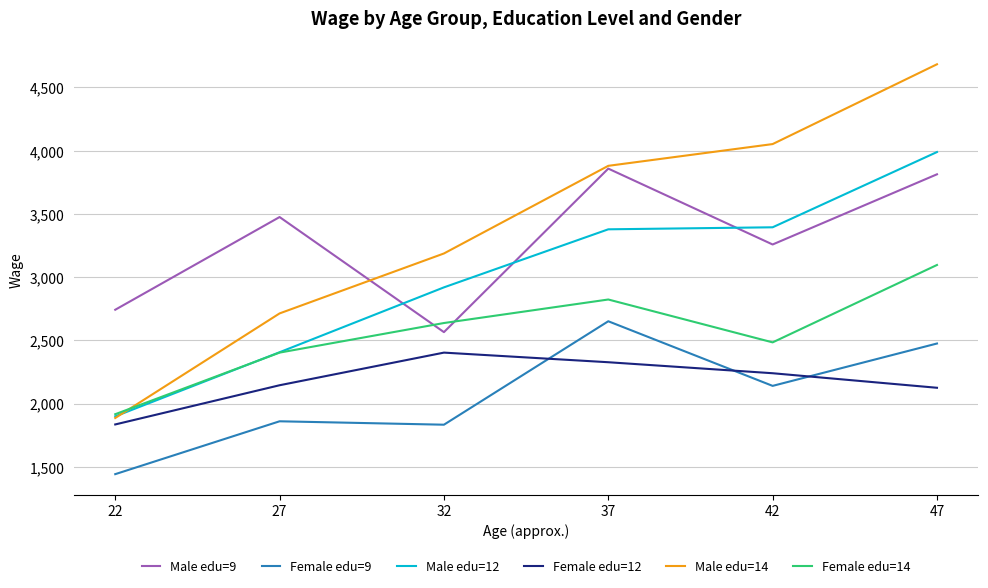

Which series has the largest total across all categories?

Male edu=14